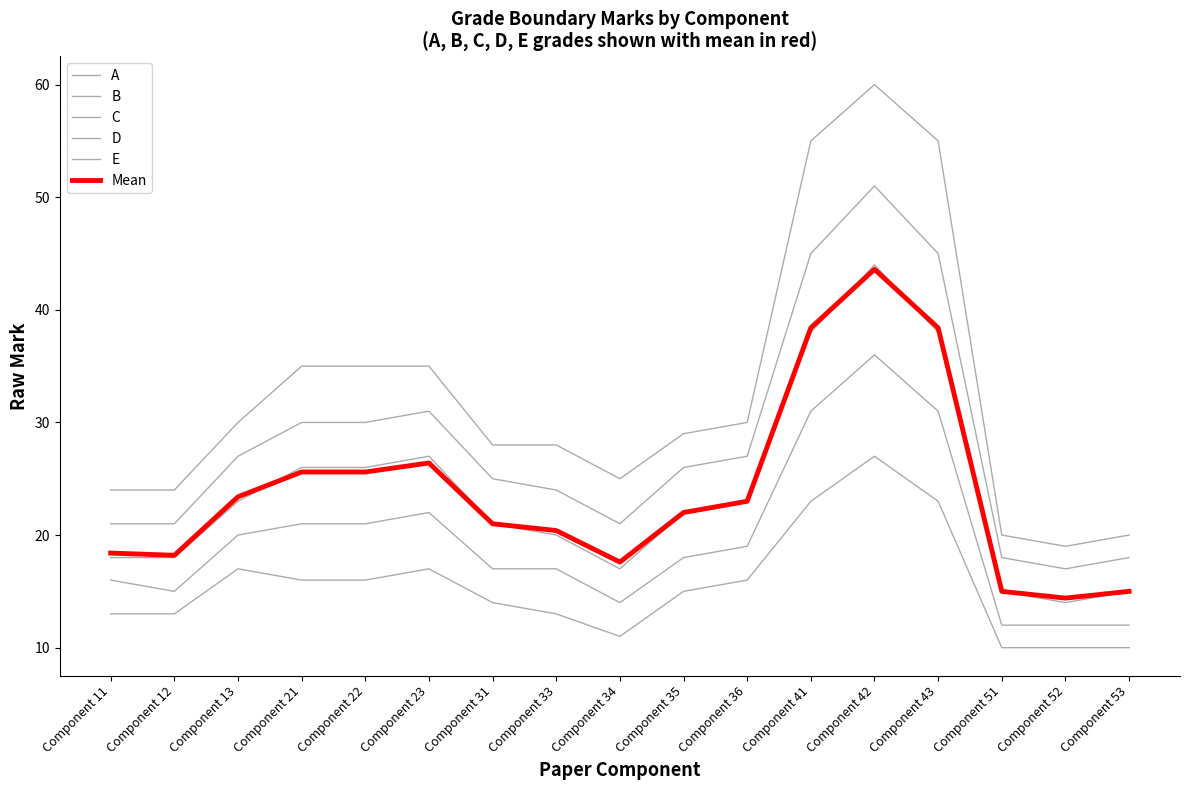

Which category has the highest value in the D series?

Component 42